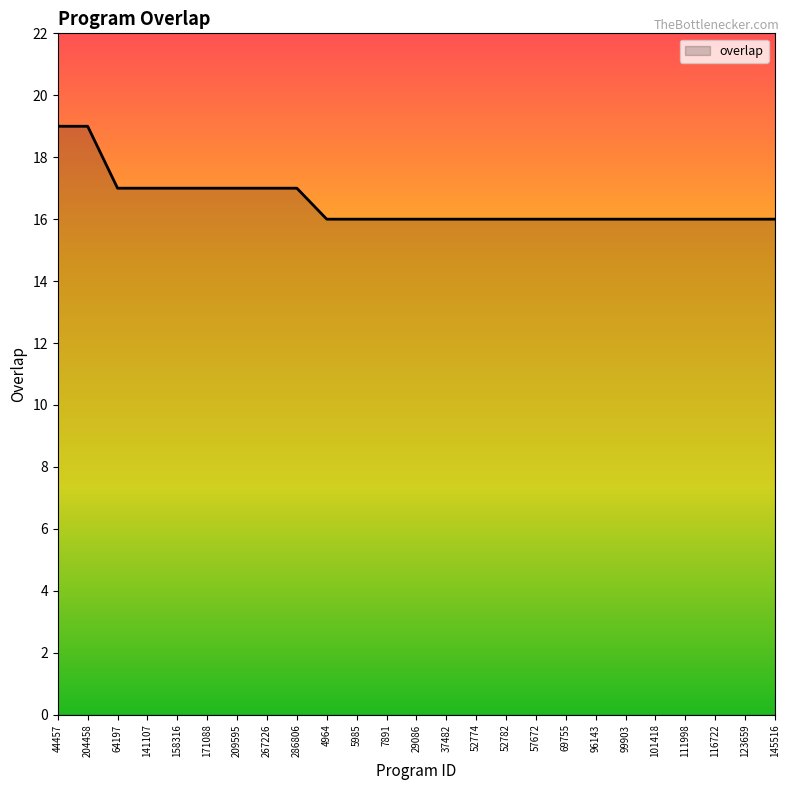

How many values are between 16 and 17?

23